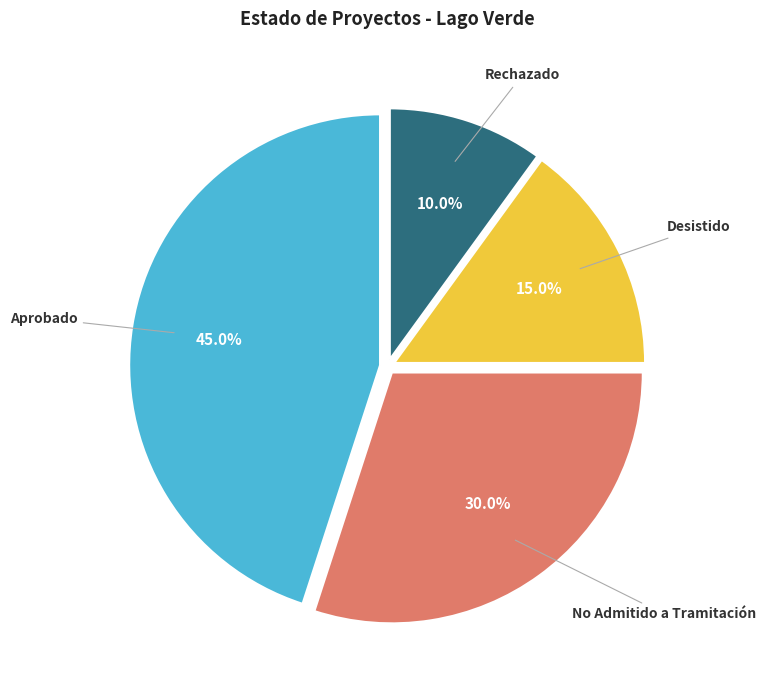

Is there any slice that represents more than half of the pie?

No